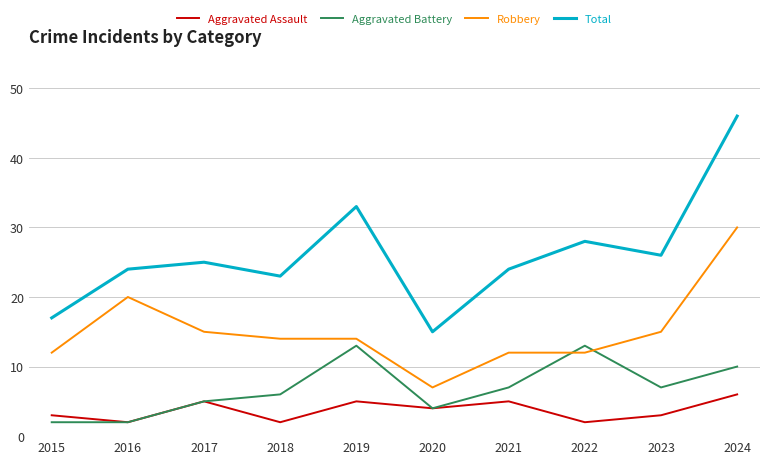

What is the lowest value of the Total series?

15